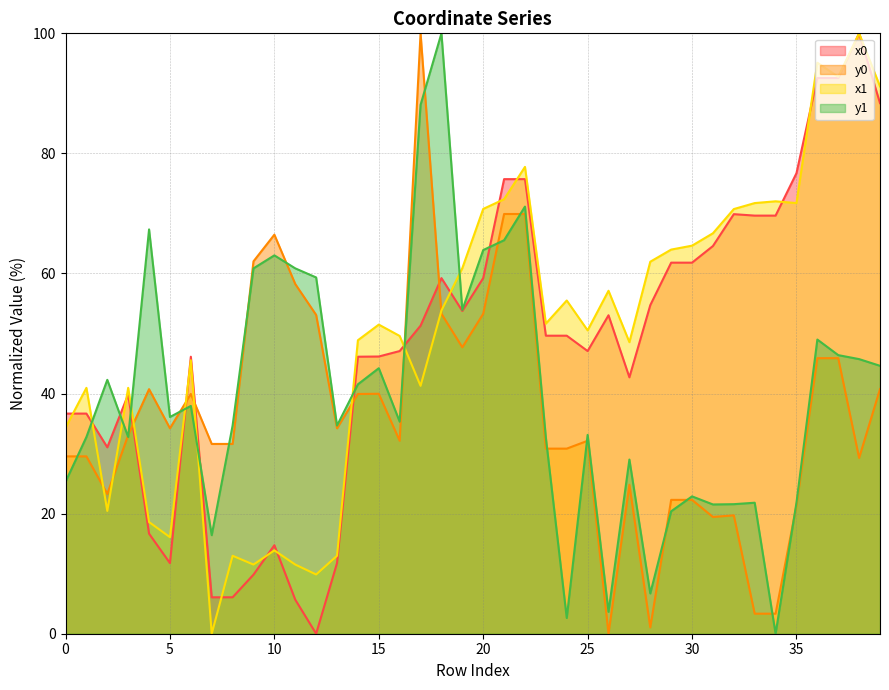

Does the chart display data point markers on the line(s)?

No